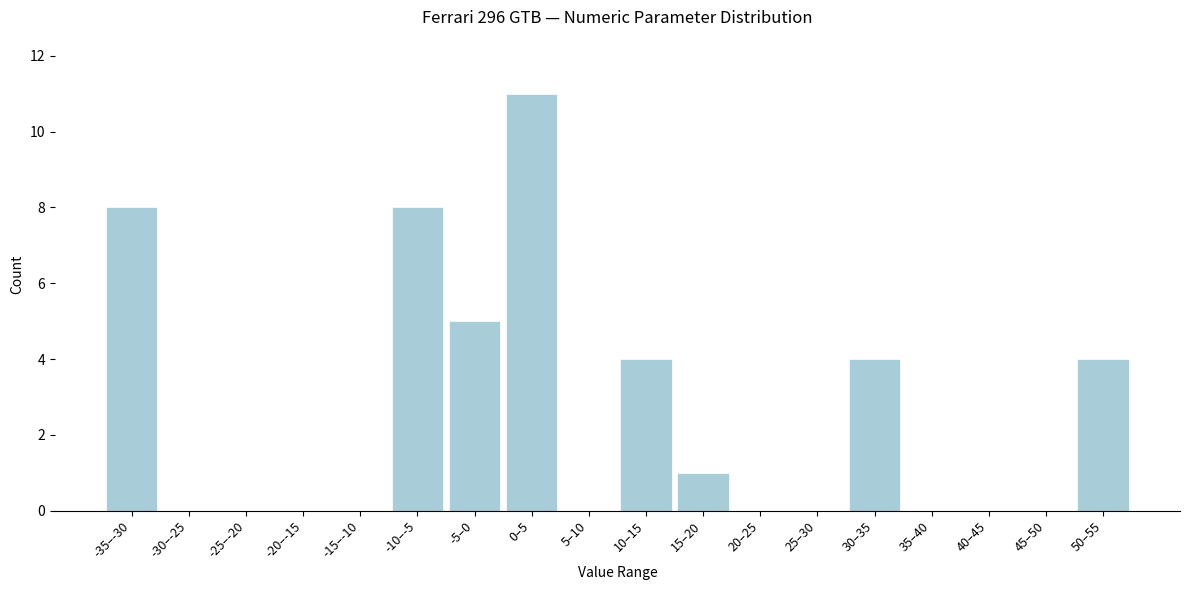

Reading left to right, transcribe all the data shown in this chart.

-35–-30=8	-30–-25=0	-25–-20=0	-20–-15=0	-15–-10=0	-10–-5=8	-5–0=5	0–5=11	5–10=0	10–15=4	15–20=1	20–25=0	25–30=0	30–35=4	35–40=0	40–45=0	45–50=0	50–55=4